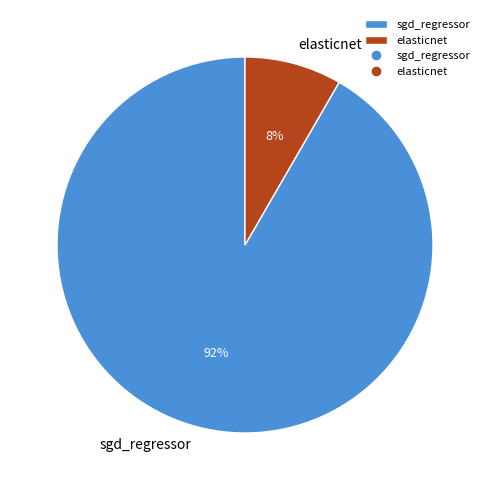

What percentage is the sgd_regressor slice, to the nearest percent?

92%